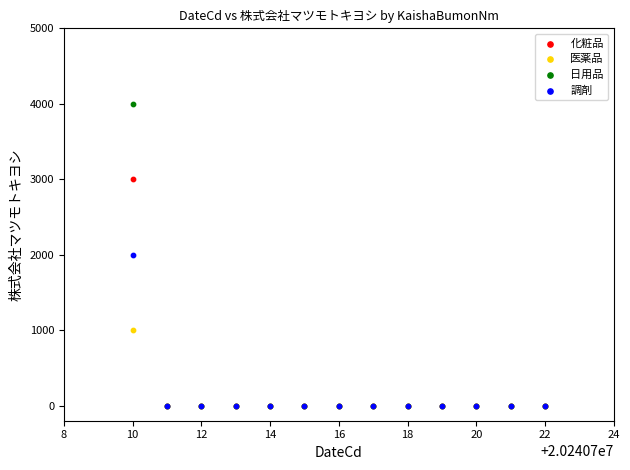

Which series reaches the maximum Y coordinate?

日用品